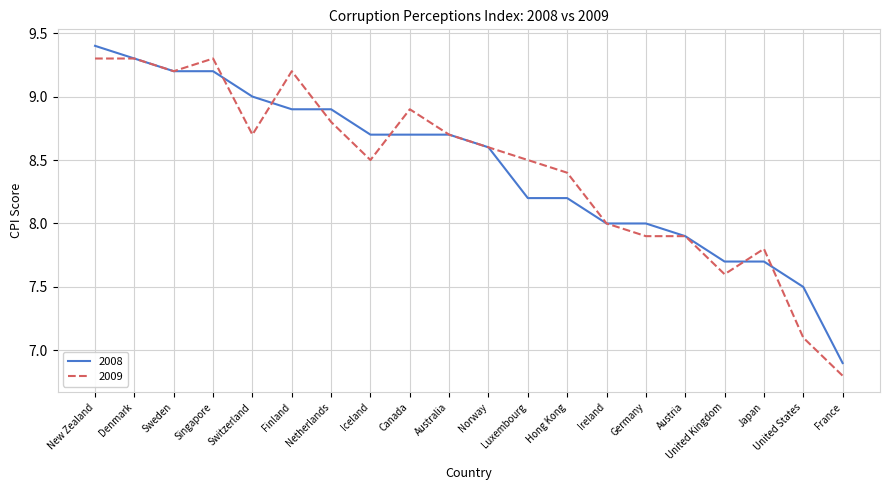

Which category has the lowest value across all series?

France